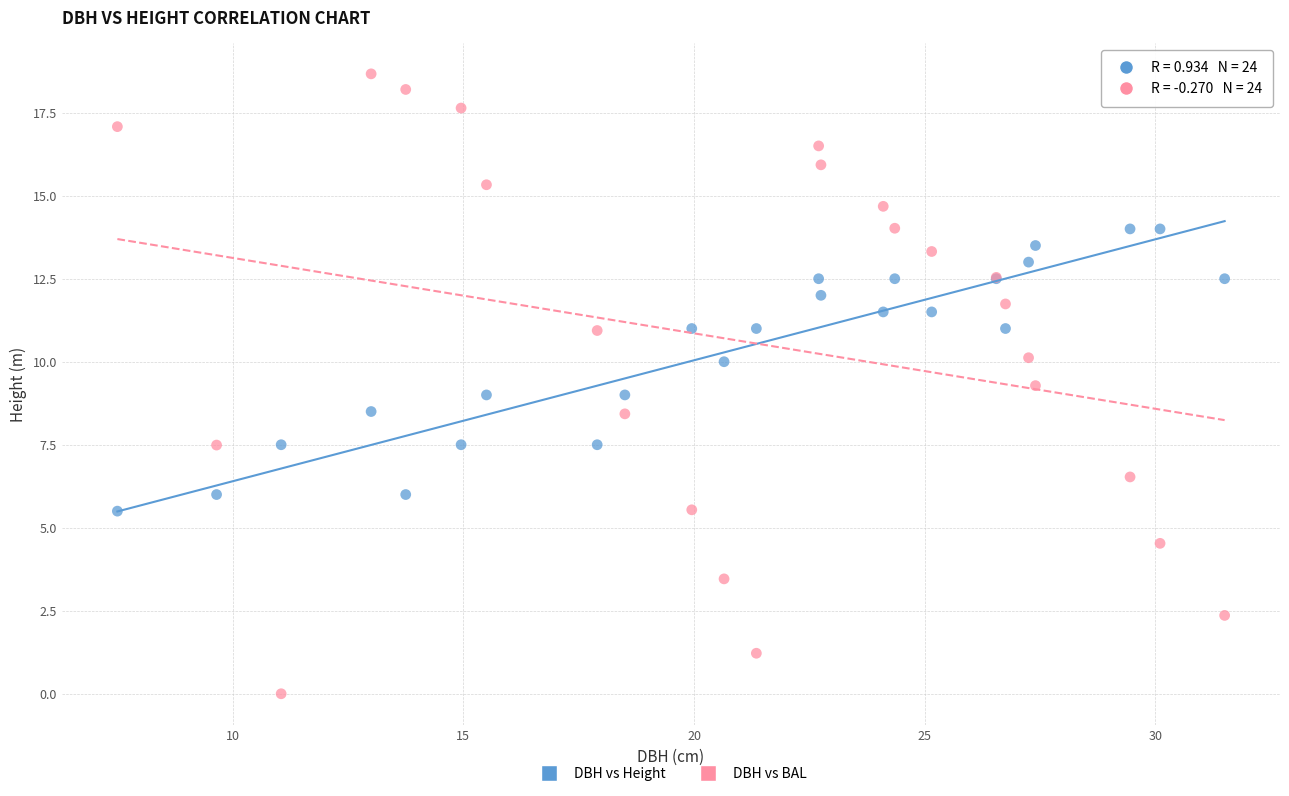

Which series contains the highest Y value?

DBH vs BAL